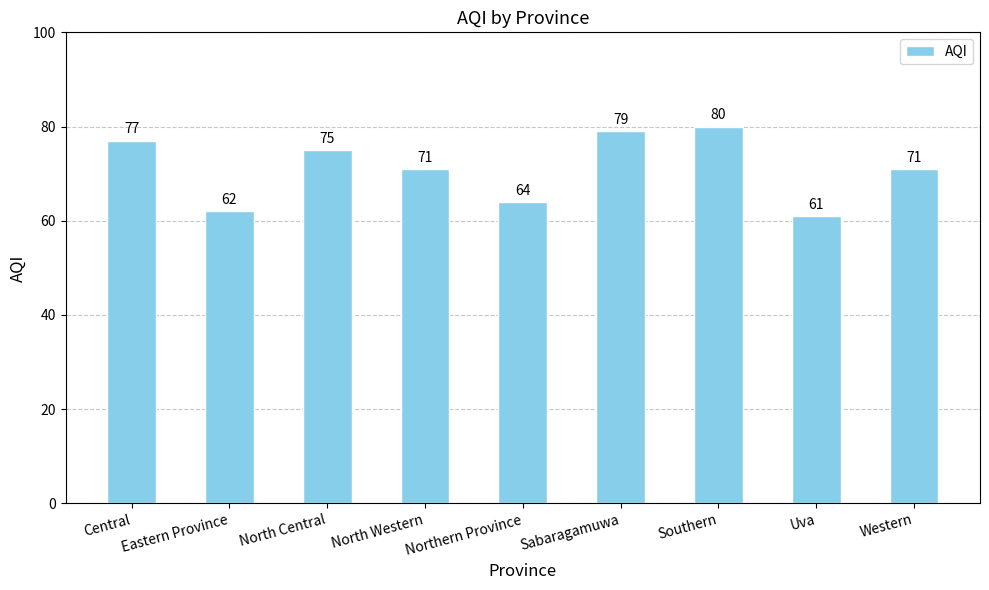

At which category does the chart reach its peak across all series?

Southern